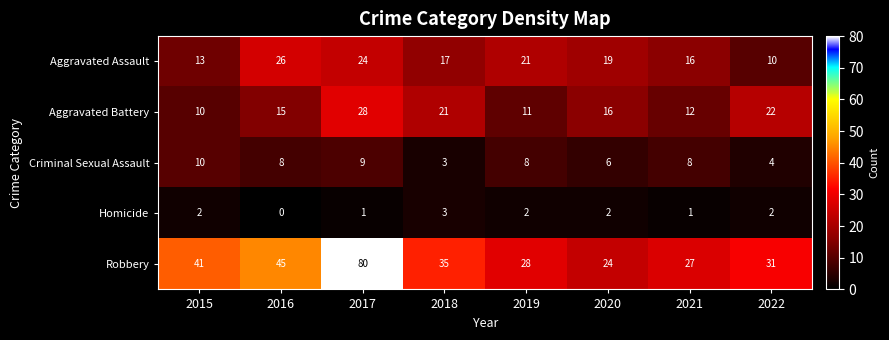

Rank the series by their maximum value, from lowest to highest.

Homicide, Criminal Sexual Assault, Aggravated Assault, Aggravated Battery, Robbery